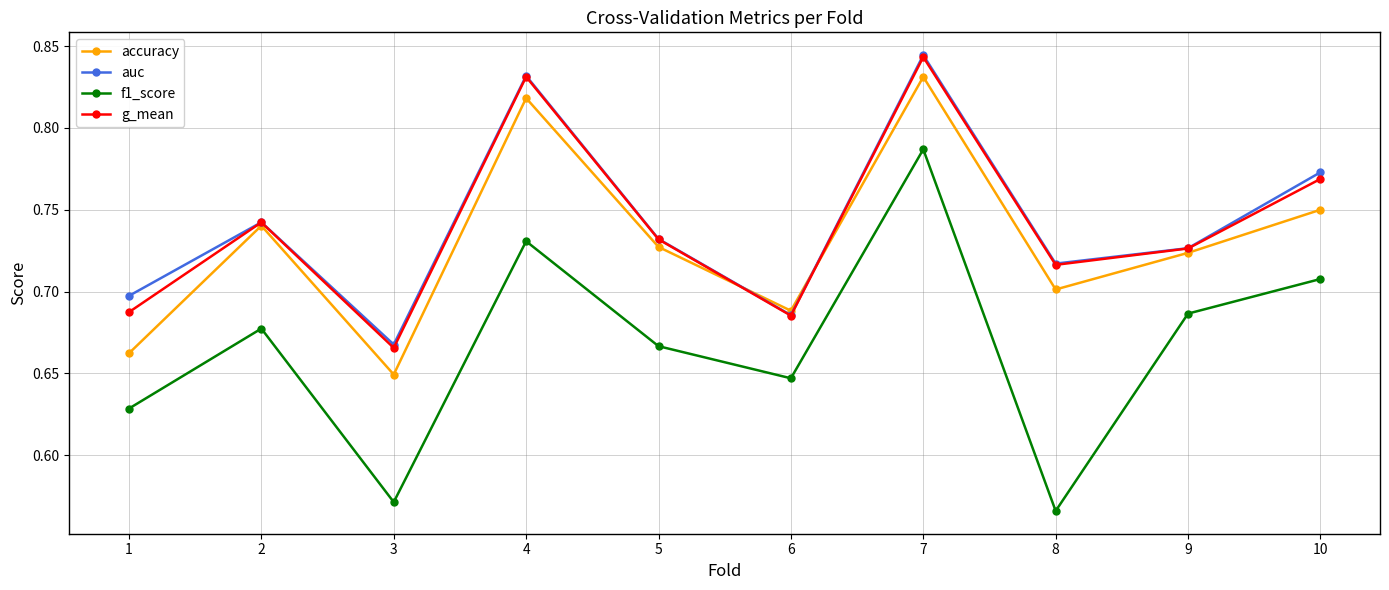

True or false: f1_score and auc intersect in this chart.

False